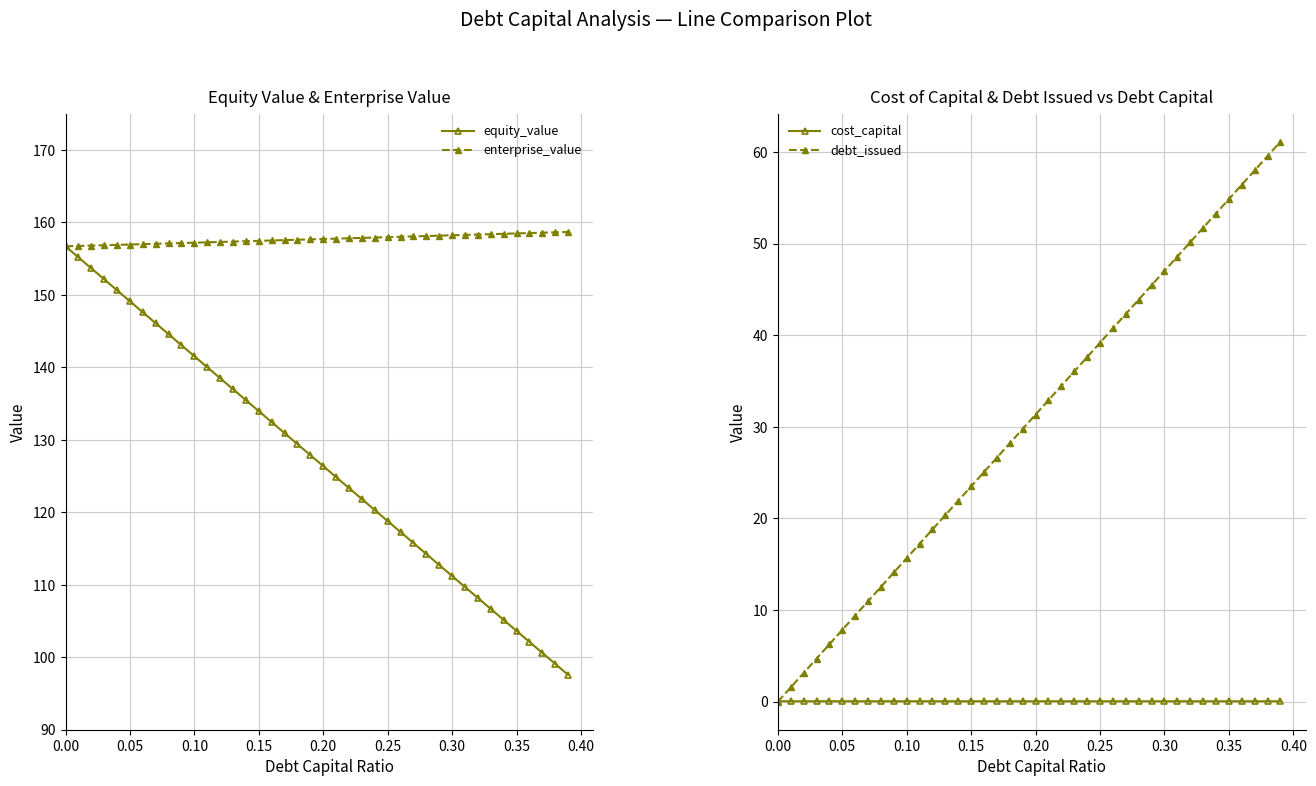

Where does the debt_issued series first go above 31?

0.20